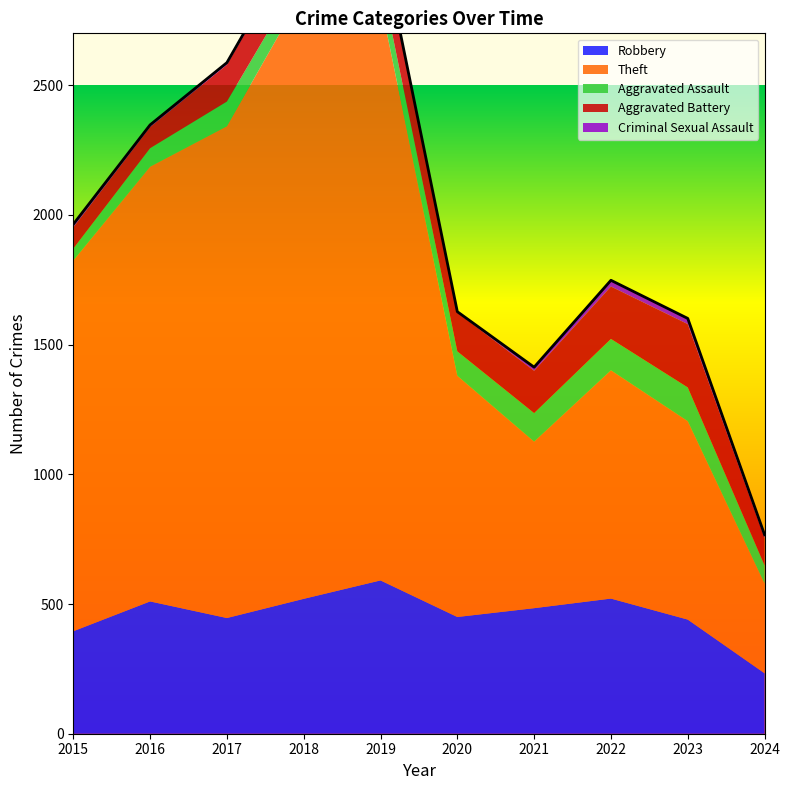

What is the average value of the Aggravated Battery series?

147